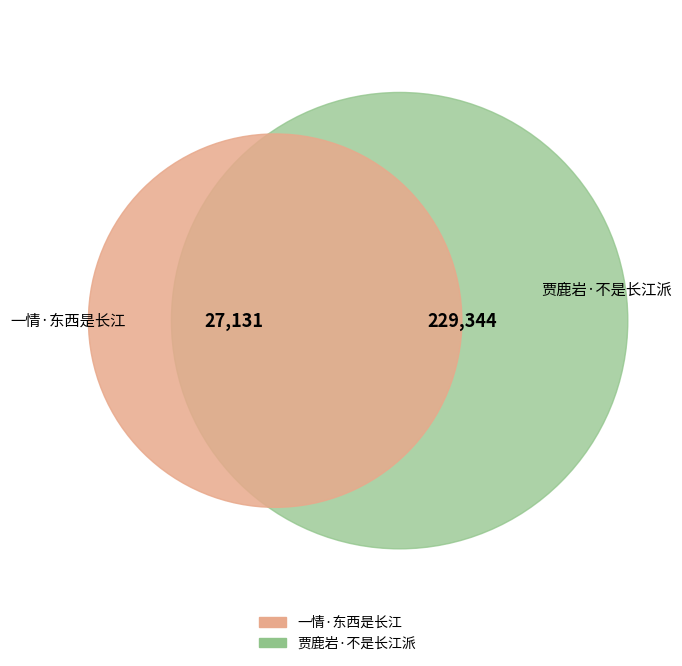

Does 贾鹿岩·不是长江派 represent more than half of the total?

Yes